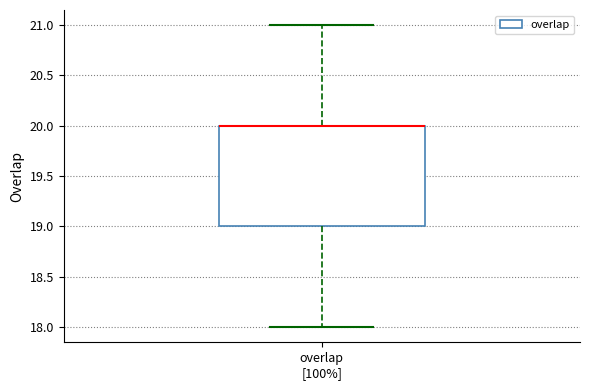

Transcribe this box plot: give where the median line is, the range the box spans, and where the two whiskers end, as read against the y-axis. The values are not printed on the chart, so give them approximately, as read against the axis.

median 20 (drawn on the box's upper edge), box 19 to 20, whiskers 18 to 21